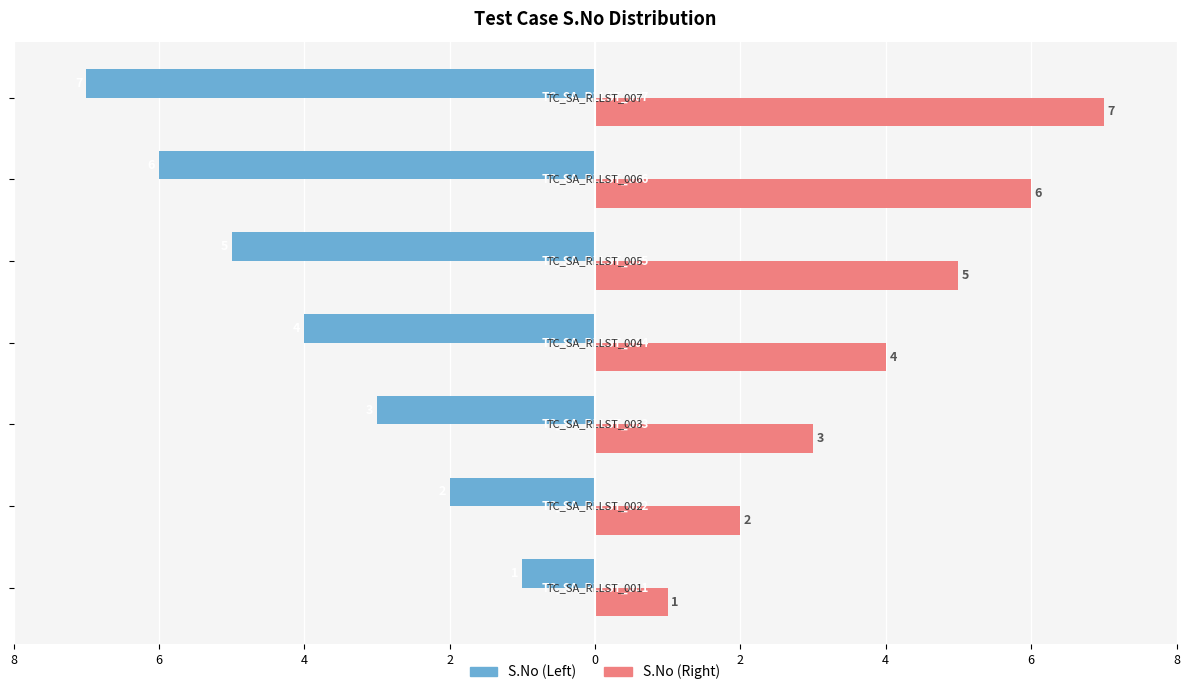

At how many categories does at least one series exceed 0?

7